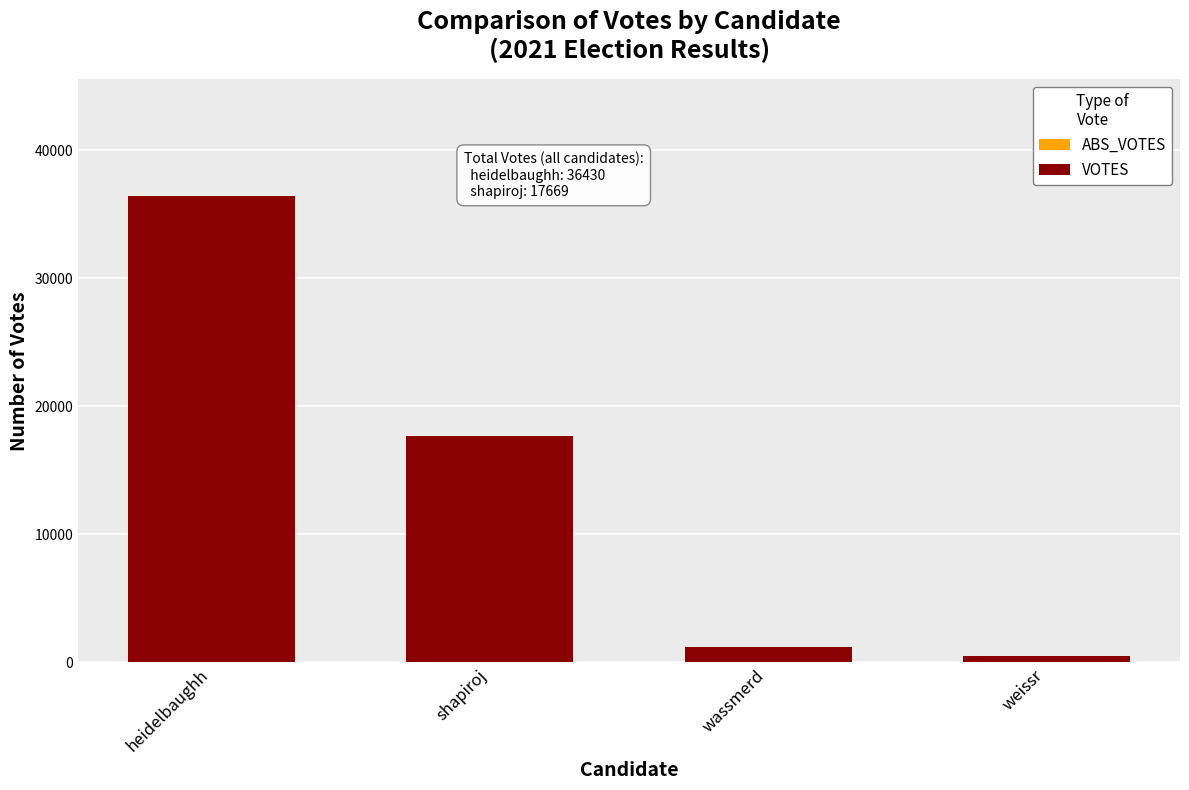

What is the change in value from heidelbaughh to shapiroj?

-18761